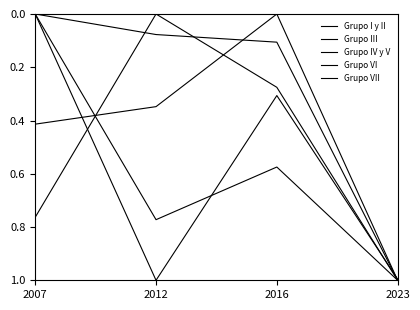

How many lines are shown in the chart?

5